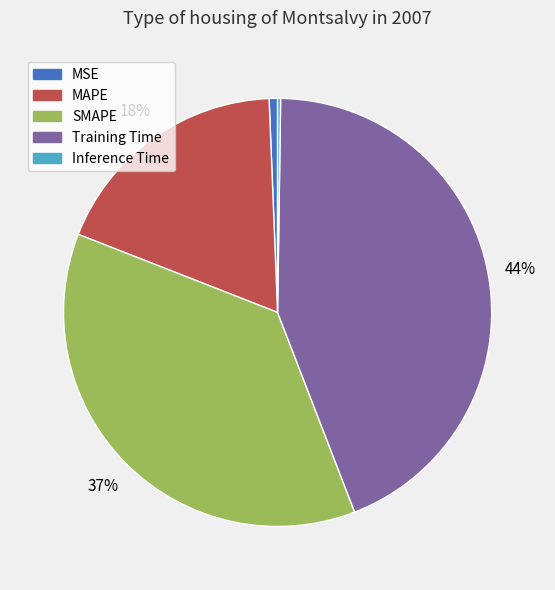

Do MAPE and Training Time together represent more than half of the pie?

Yes